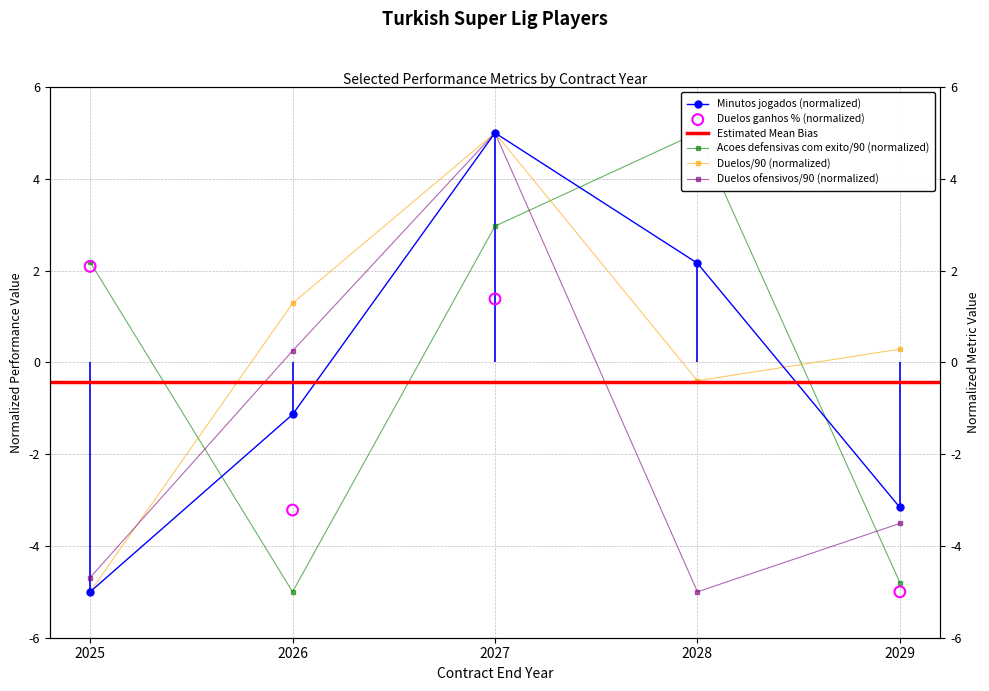

At how many categories does at least one series exceed 0?

5